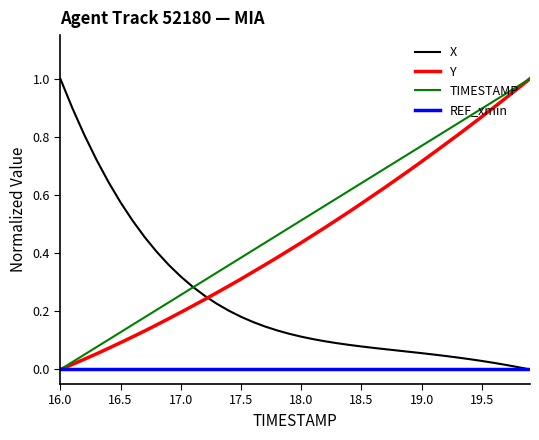

Does the chart display data point markers on the line(s)?

No